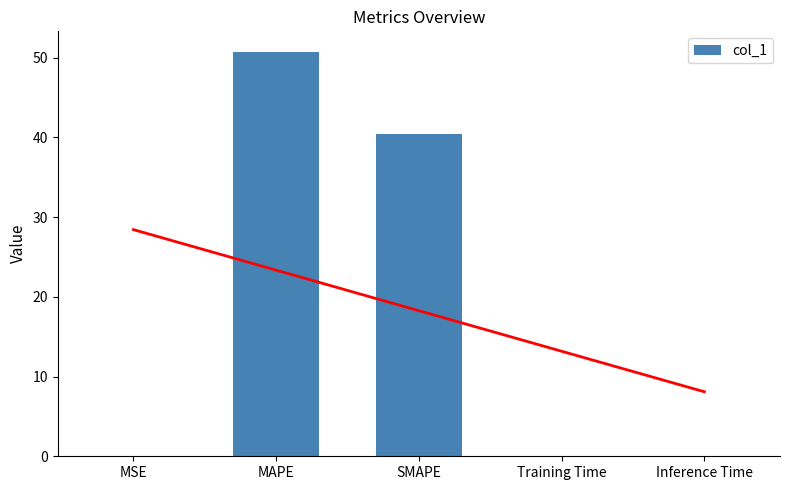

List the labels in order of value, smallest first.

Inference Time, Training Time, MSE, SMAPE, MAPE